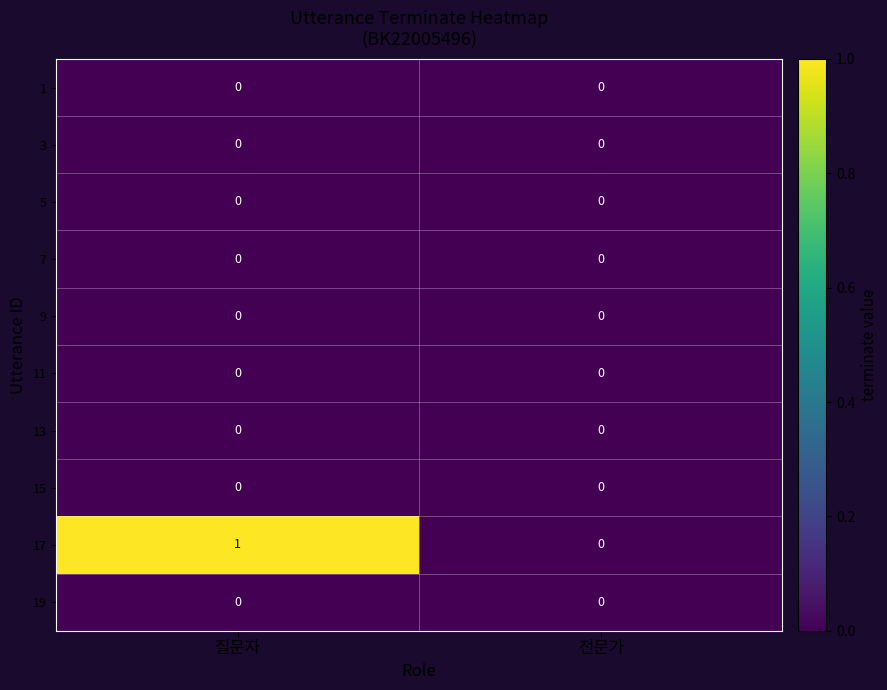

At which category is the sum across all series the highest?

질문자